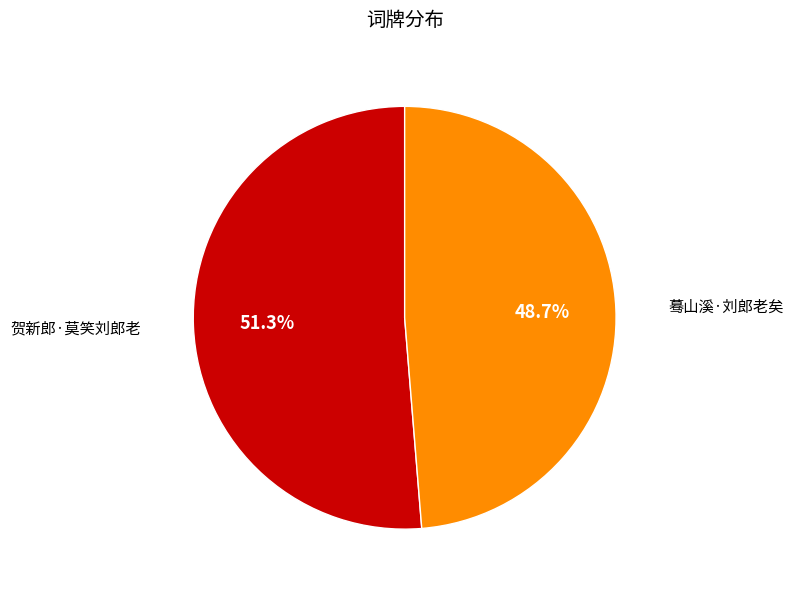

The 蓦山溪·刘郎老矣 slice represents 37% of the pie. True or false?

False